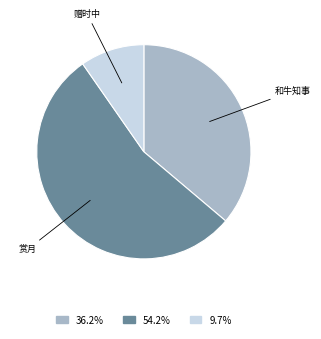

Does any single category account for the majority?

Yes